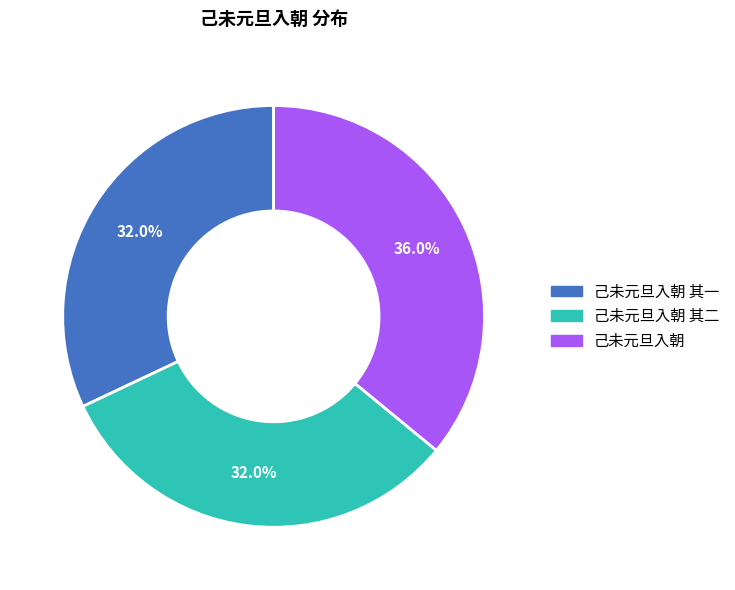

Is there a majority slice in this chart?

No